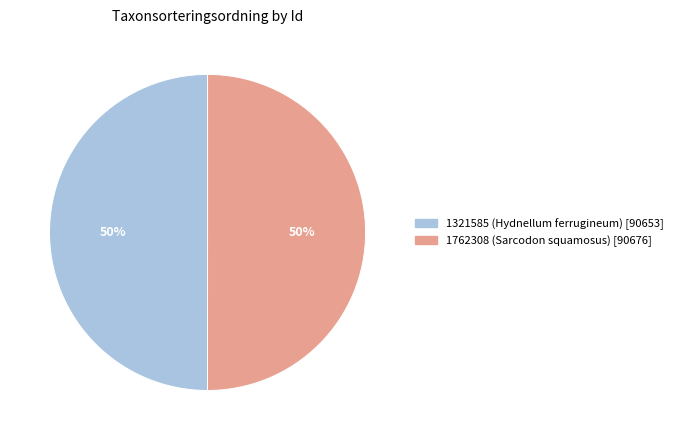

How many slices are in this pie chart?

2